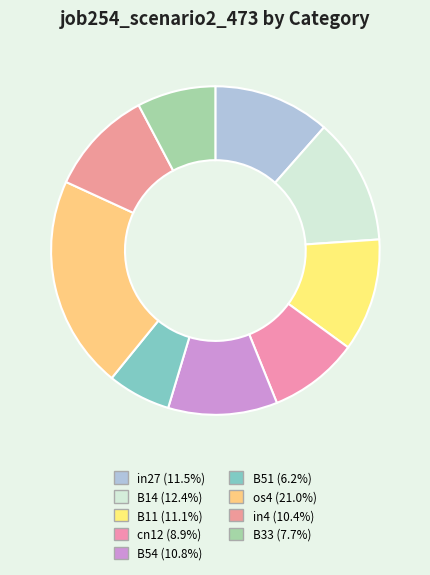

Which slice is the largest?

os4